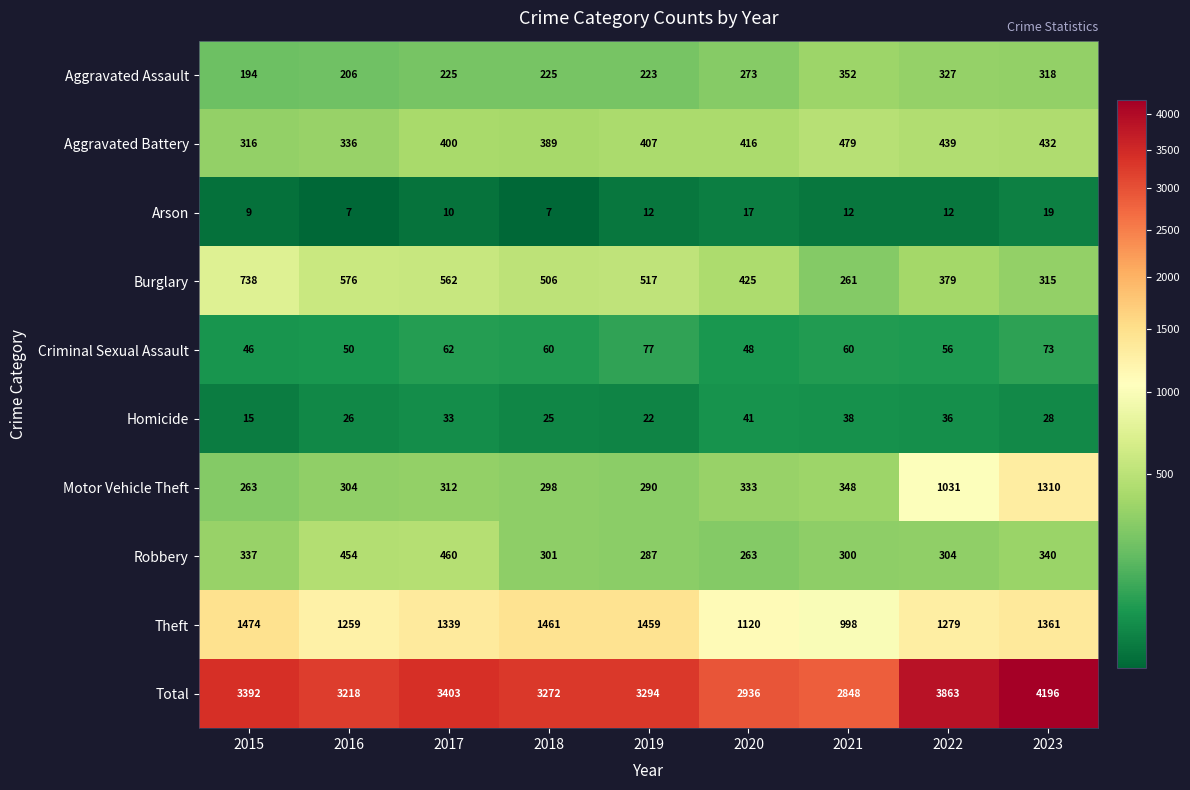

What is the average value of the Aggravated Assault series?

260